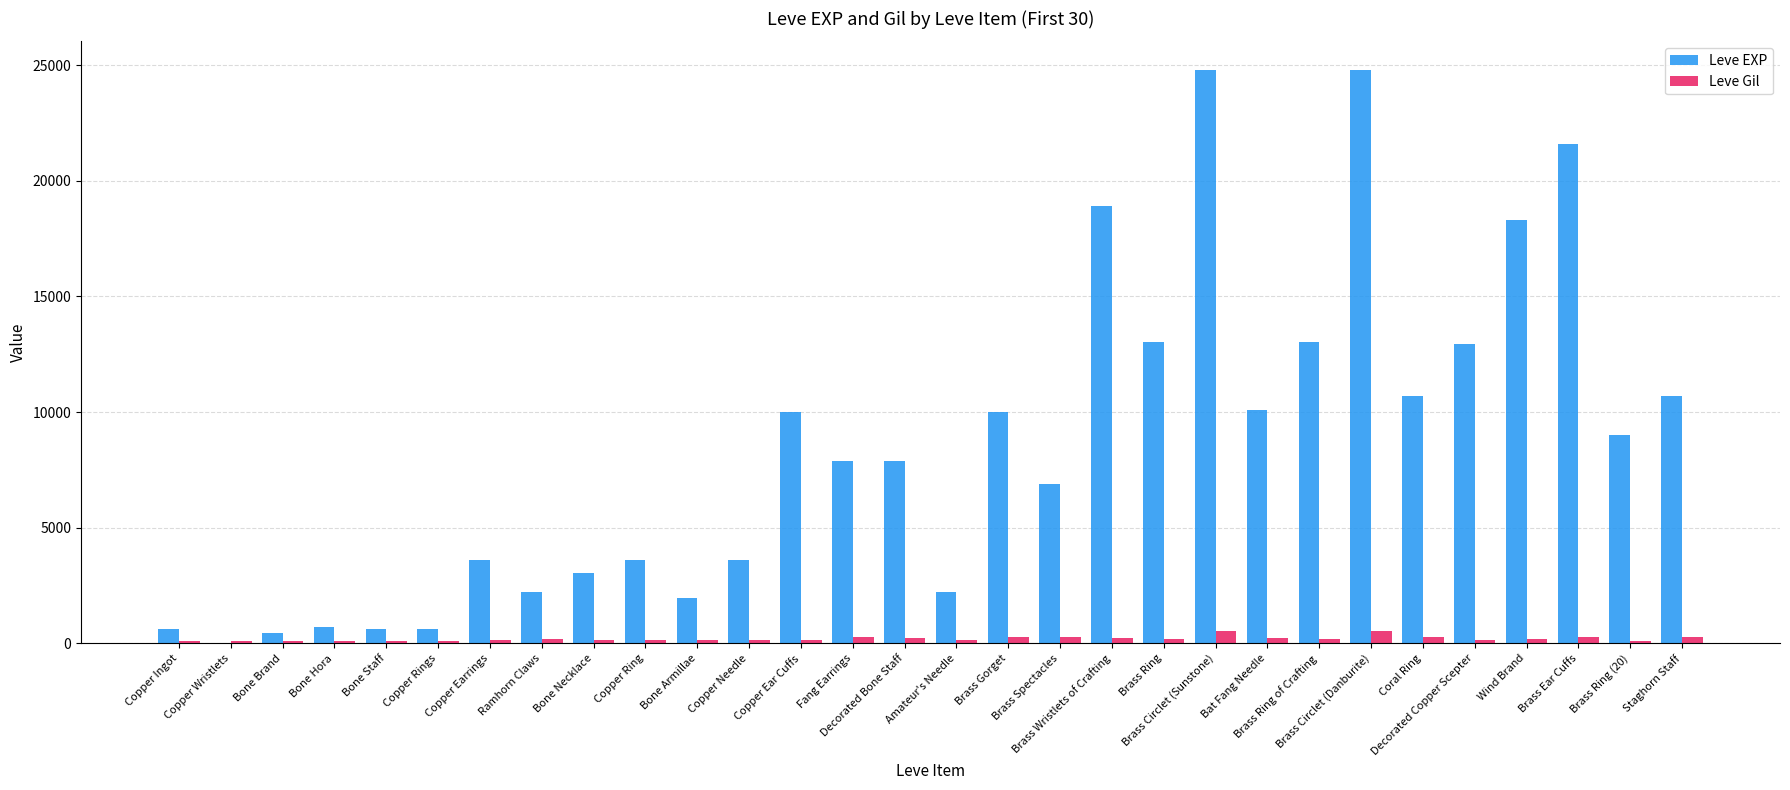

What is the highest value of the Leve Gil series?

529